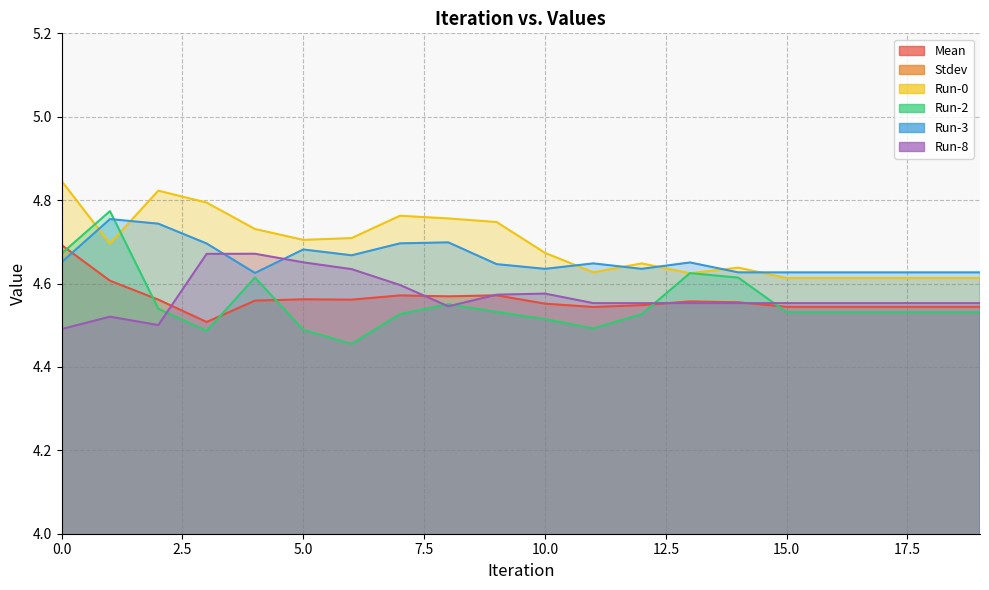

Rank the series at 14 from lowest to highest value.

Stdev, Run-8, Mean, Run-2, Run-3, Run-0